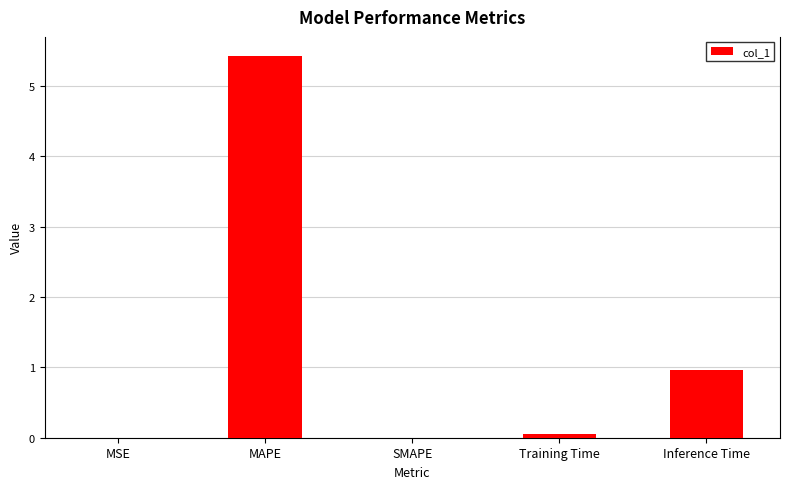

What is the maximum value shown in the chart?

5.4